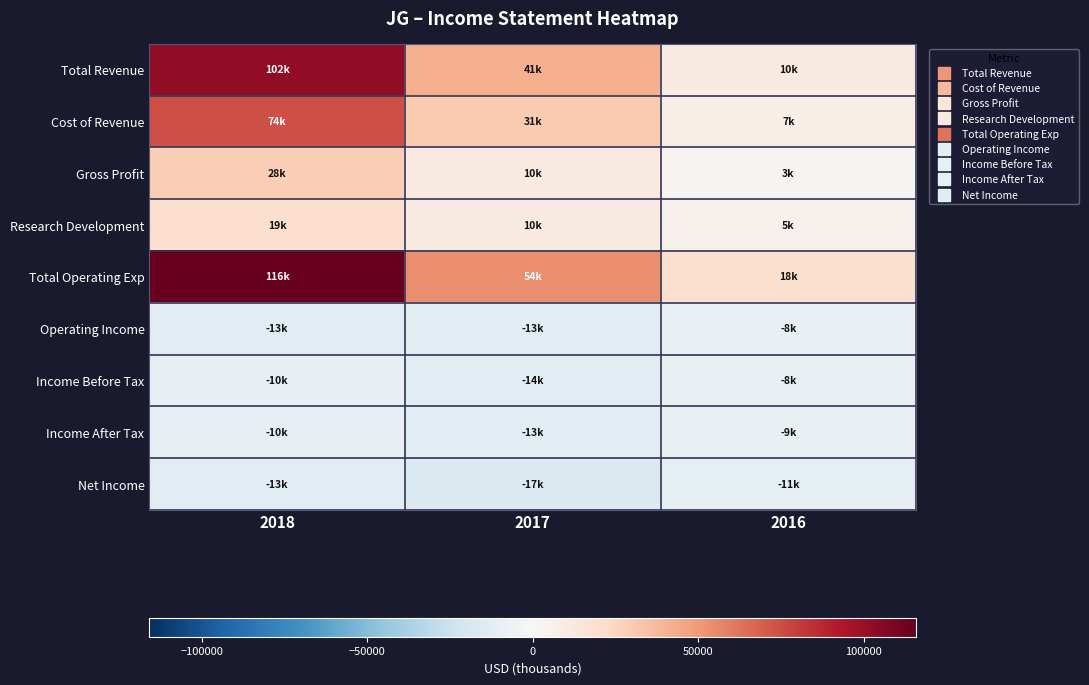

Reading left to right, extract all data points from this chart.

Total Revenue: 2018=102500	2017=40900	2016=10100
Cost of Revenue: 2018=74200	2017=30600	2016=6800
Gross Profit: 2018=28300	2017=10200	2016=3200
Research Development: 2018=19300	2017=10300	2016=4800
Total Operating Exp: 2018=115800	2017=54100	2016=18400
Operating Income: 2018=-13300	2017=-13300	2016=-8300
Income Before Tax: 2018=-9500	2017=-13500	2016=-8200
Income After Tax: 2018=-9500	2017=-13000	2016=-8800
Net Income: 2018=-13000	2017=-16700	2016=-10600